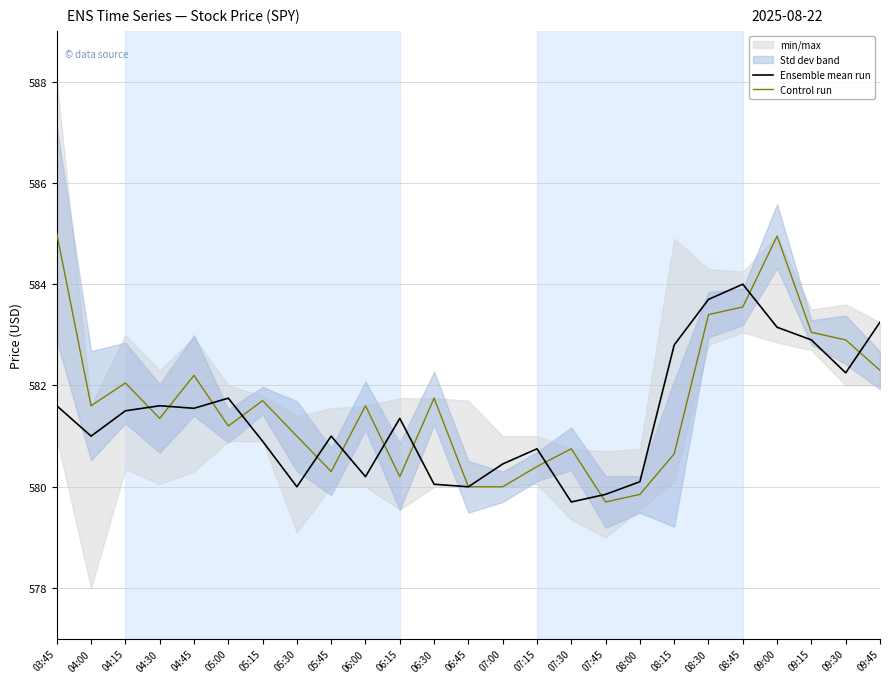

Is the value of Control run at 05:15 greater than the value of Ensemble mean run at 06:15?

Yes